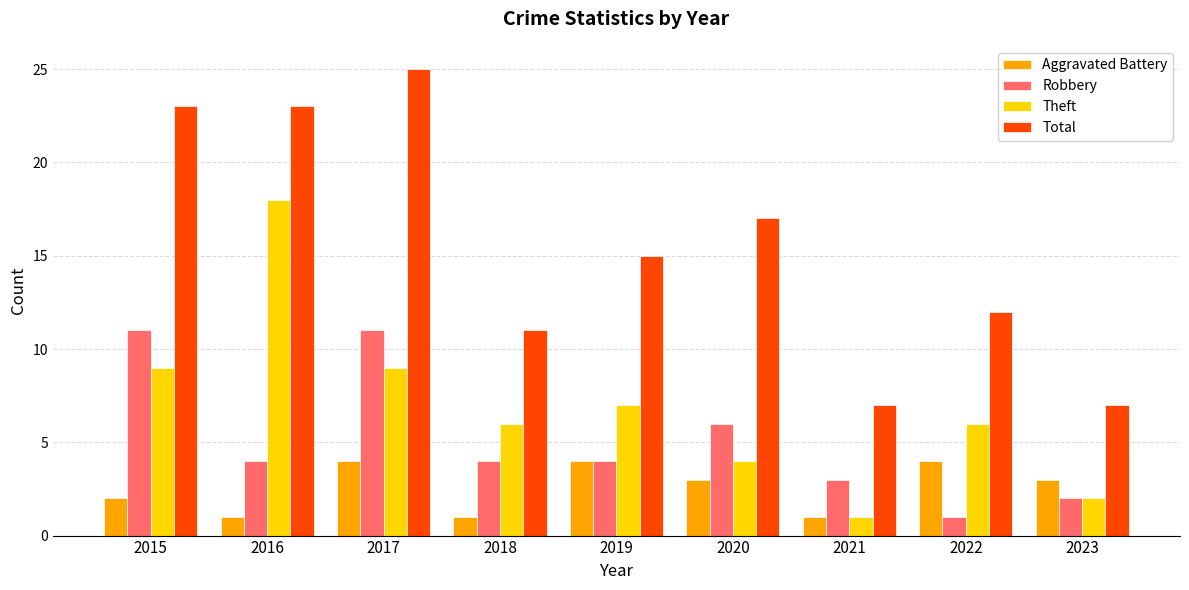

What is the difference between the Robbery values at 2015 and 2022?

10